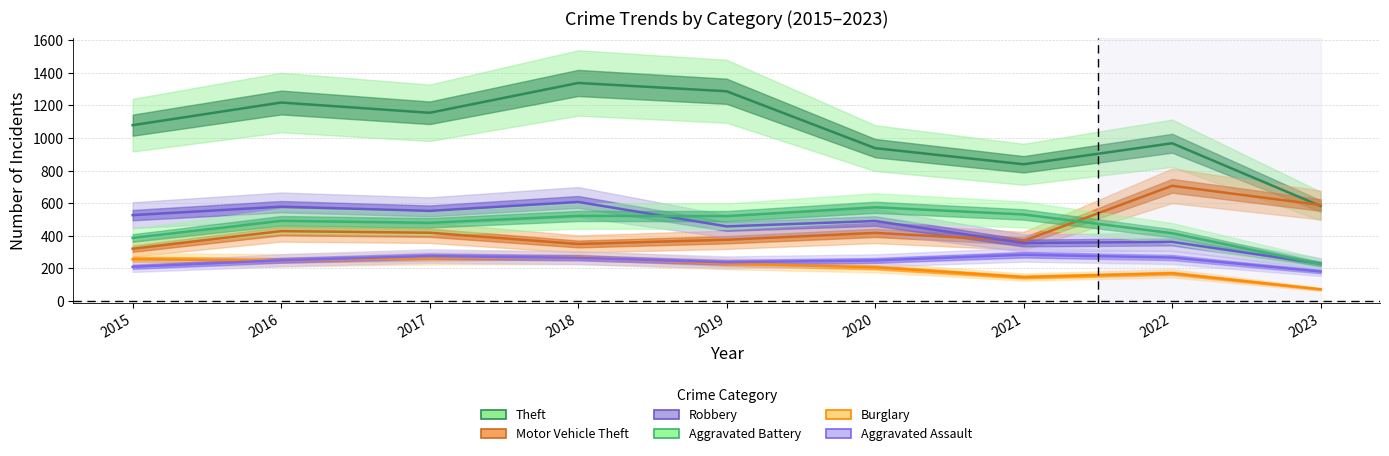

Where does the Aggravated Battery series first go above 492?

2018